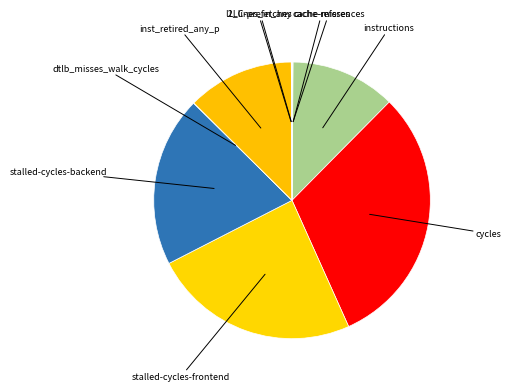

What is the ratio of the value at inst_retired_any_p to the value at instructions?

1.0